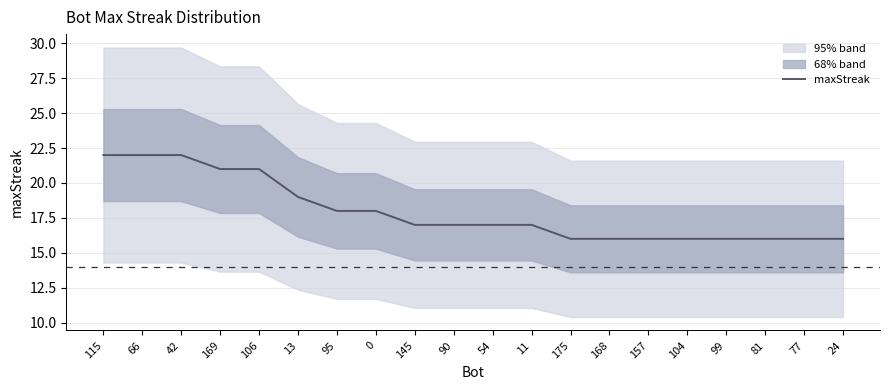

What value does the data have at 54?

17